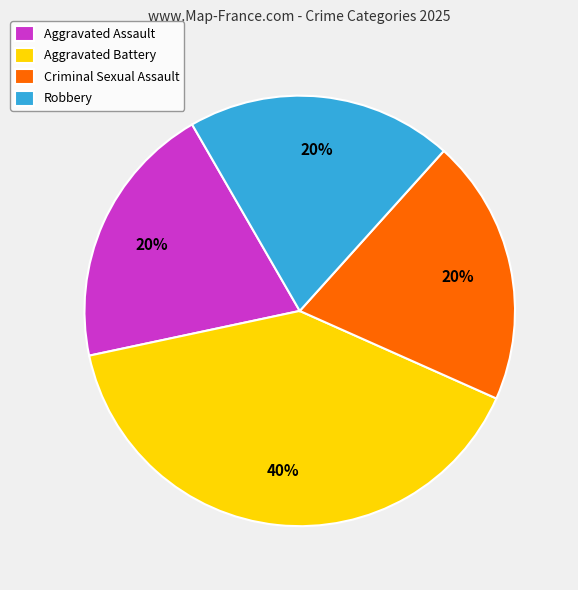

True or false: Robbery accounts for 20% of the total.

True